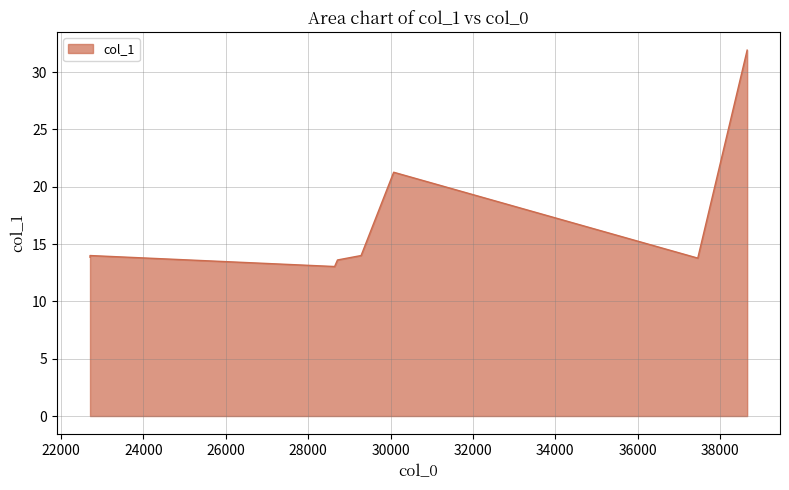

True or false: the data shows 13.6 at 28711.7.

True